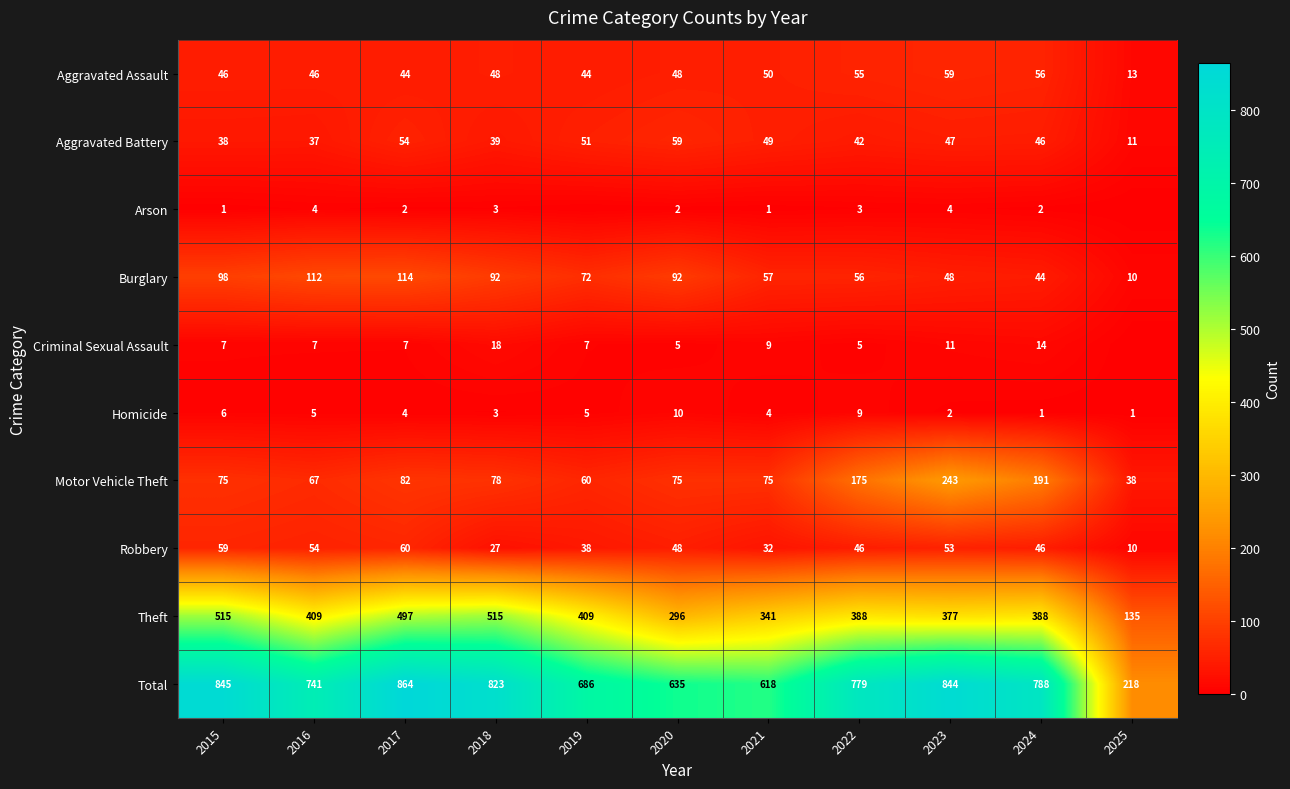

What is the difference between the maximum and minimum values in the Homicide series?

9